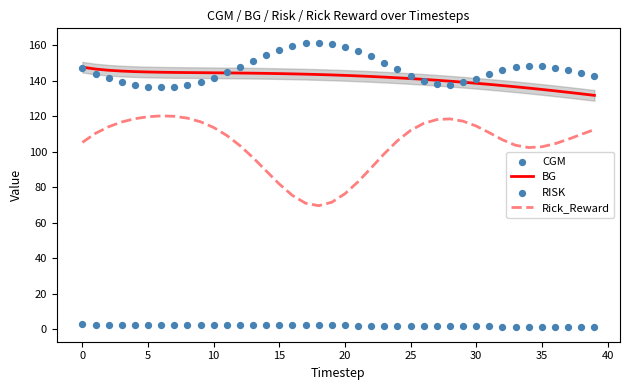

Is the value of Rick_Reward at 36 greater than the value of CGM at 22?

No